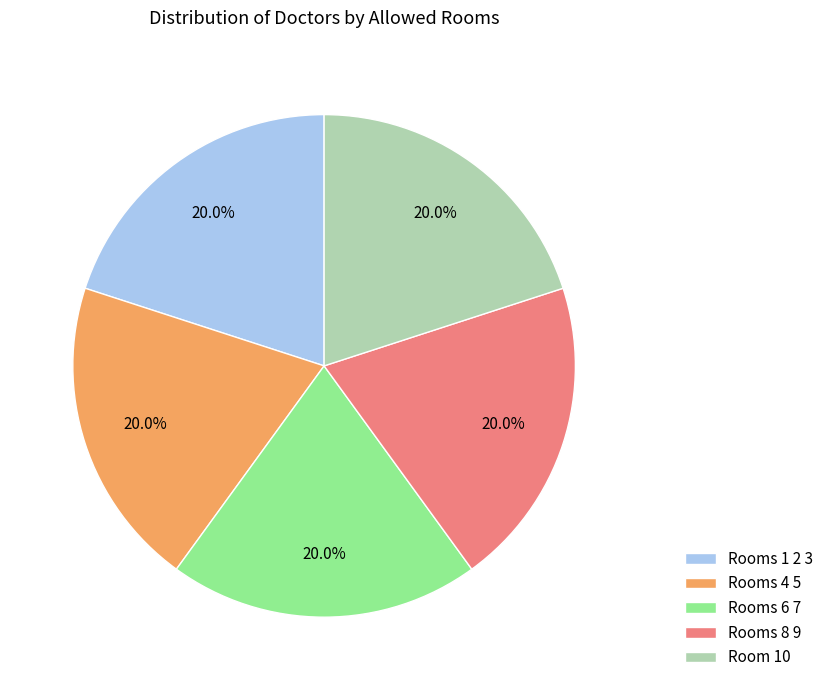

Does Room 10 account for over 50% of the chart?

No